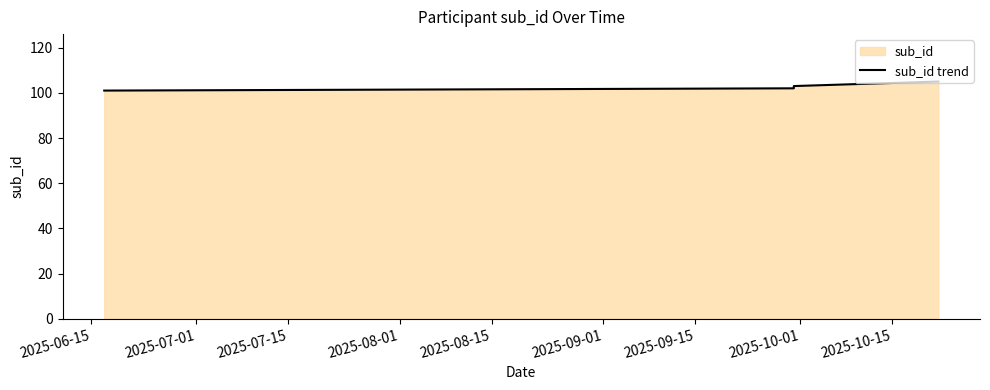

What is the average value?

103